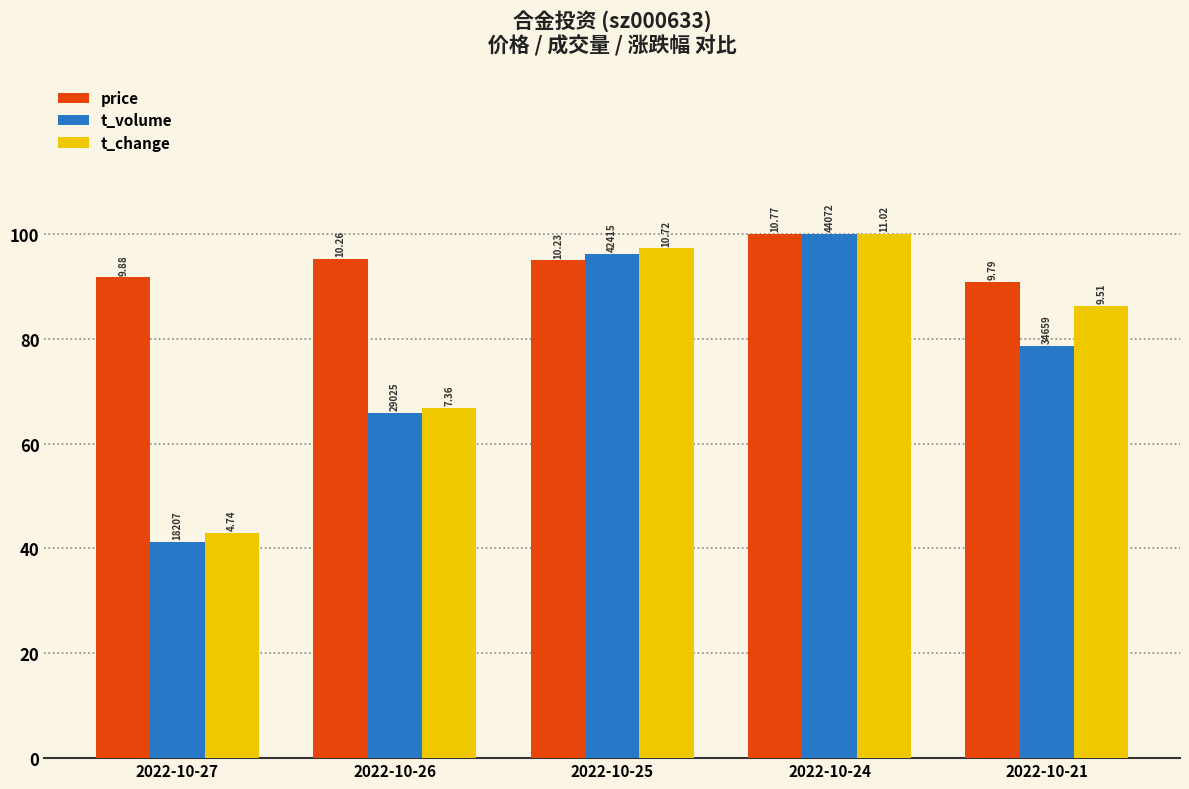

What are all the series names shown in the legend?

price, t_volume, t_change